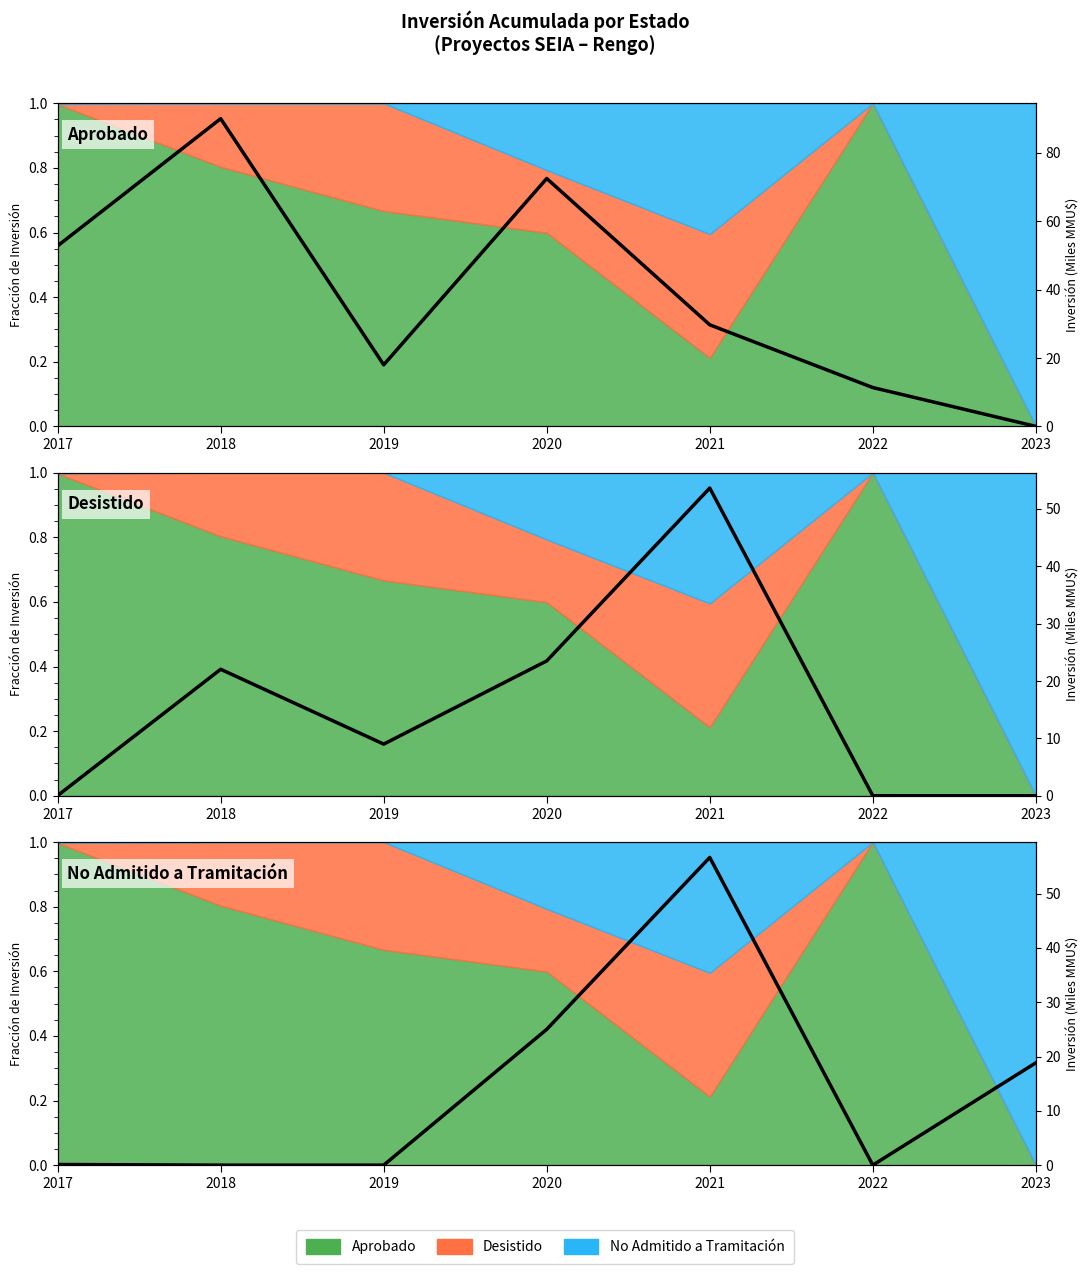

True or false: the data has more than 2 interior local peaks.

False